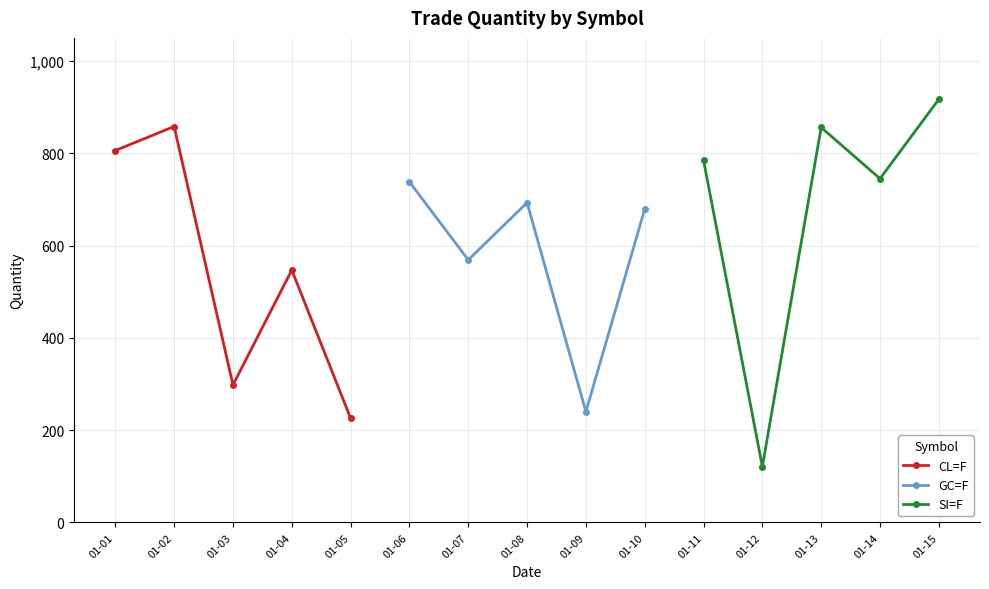

What is the sum of all CL=F values?

2735